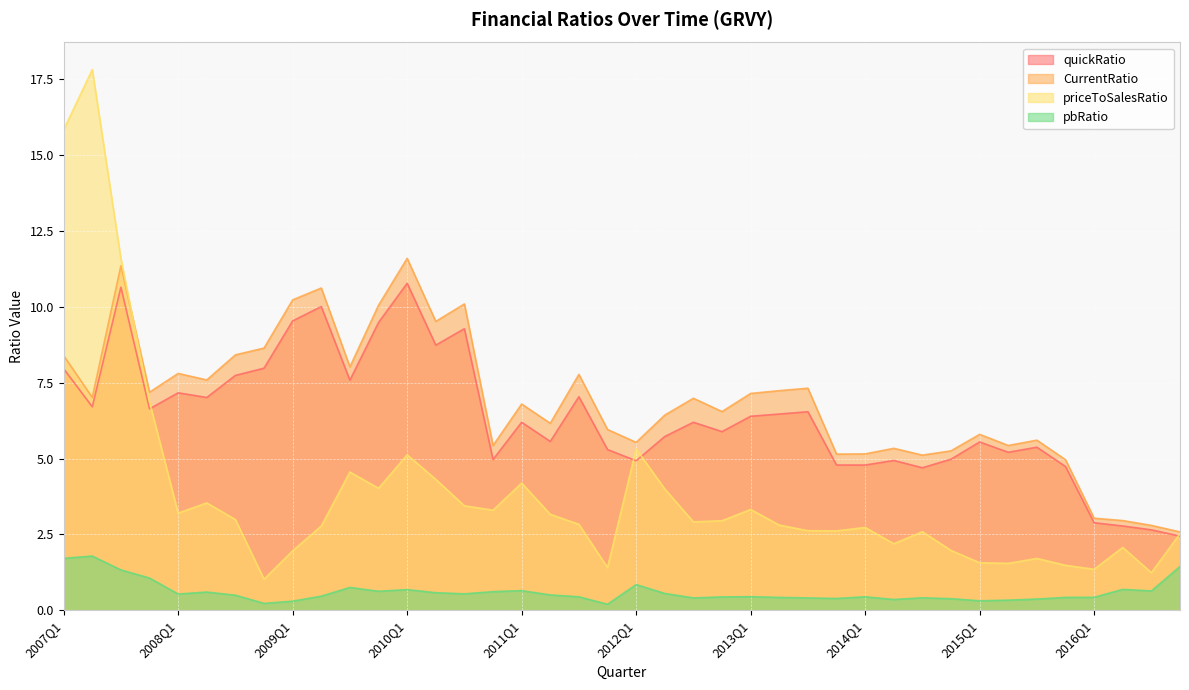

The CurrentRatio series shows 9.2 at 2011Q2. True or false?

False